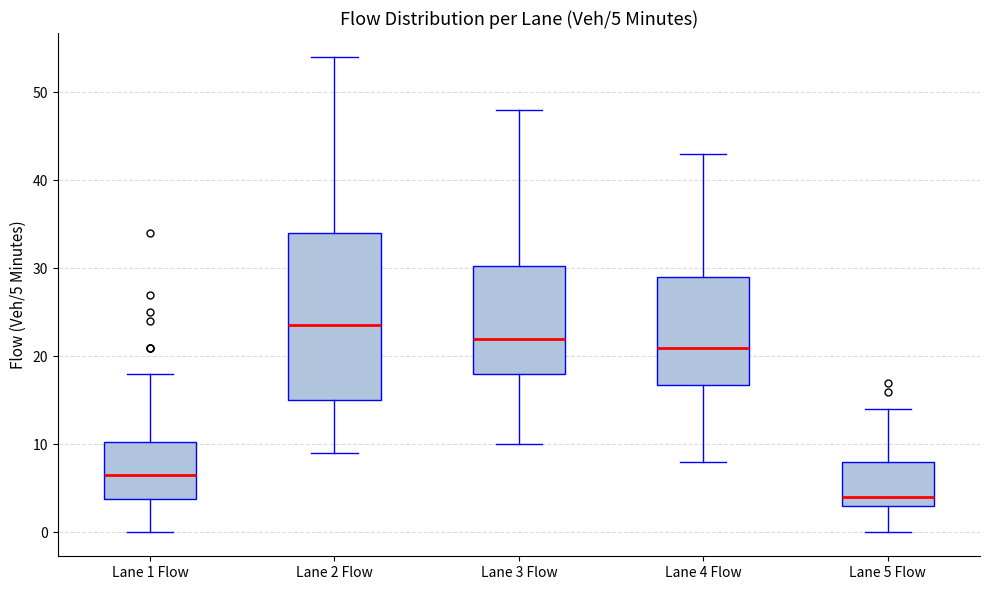

Which box's median line is the lowest?

Lane 5 Flow